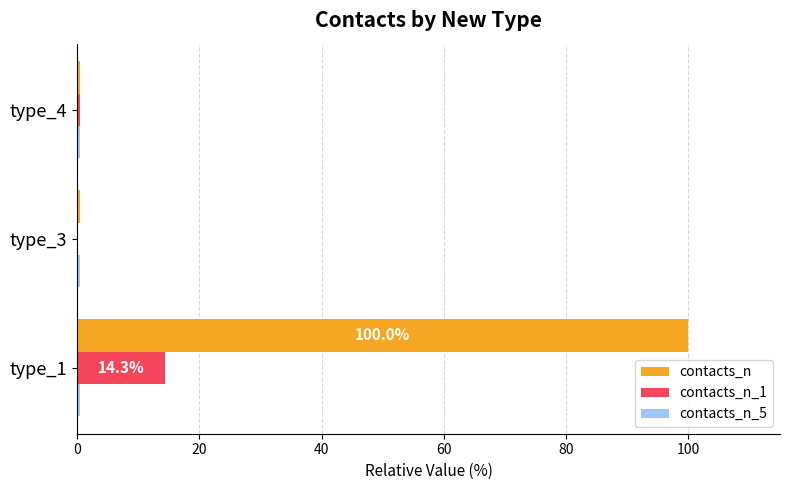

Which series has the largest total across all categories?

contacts_n